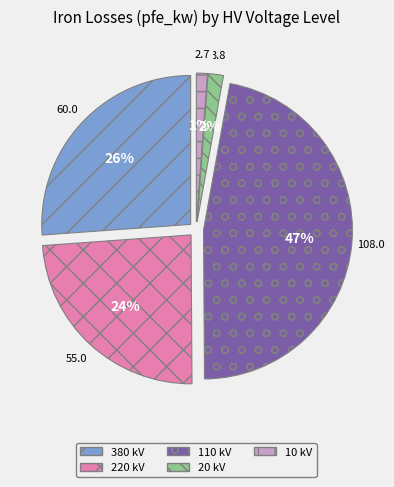

Is it true that 220 is 52% of the pie?

False